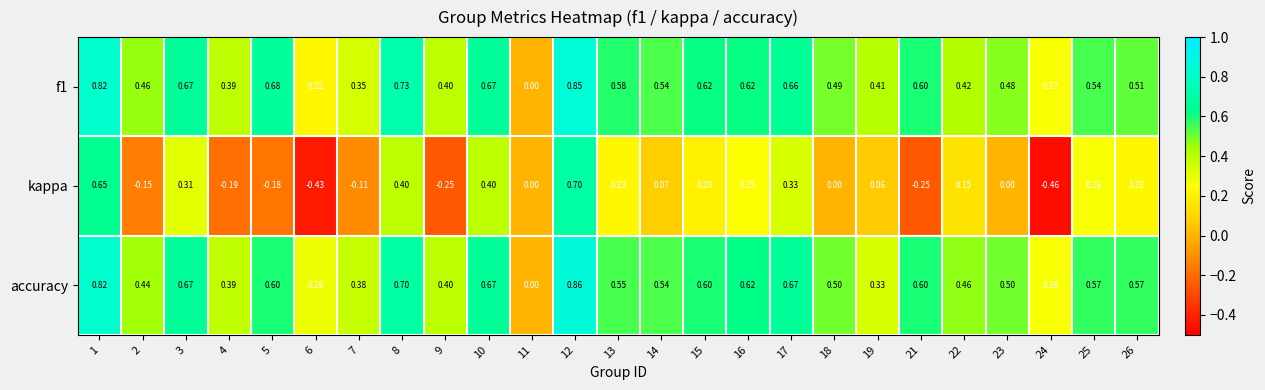

Which series changed the most between 12 and 24?

kappa